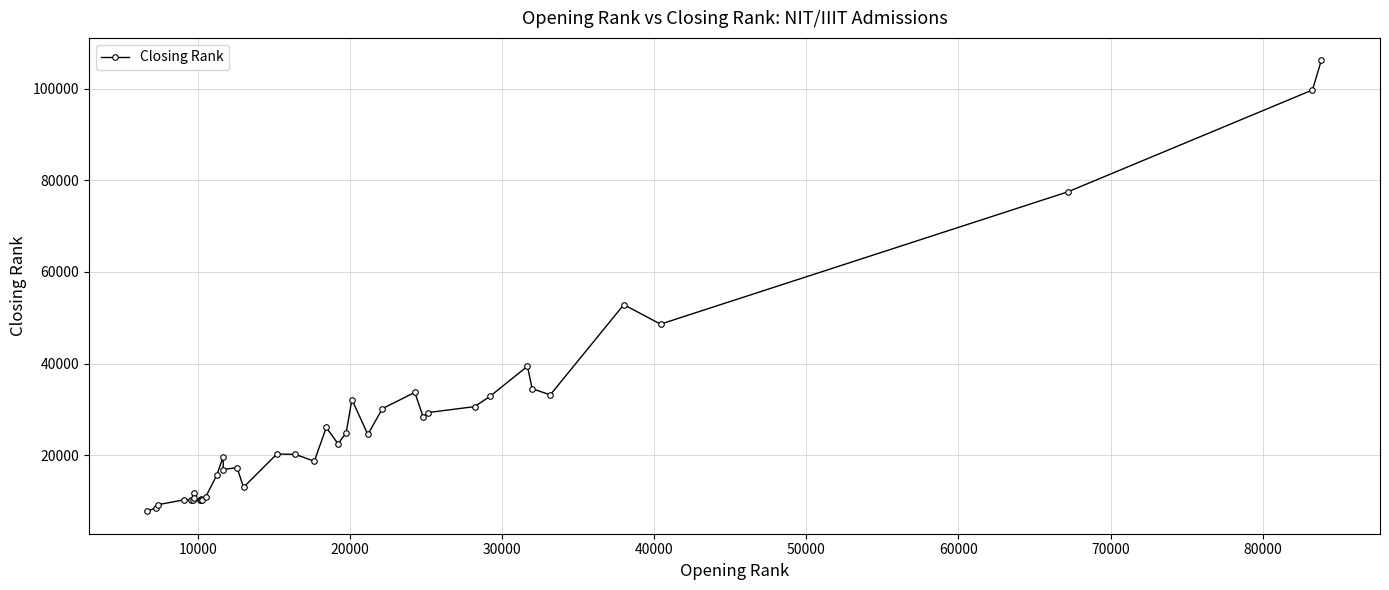

Is this an area chart (filled region under the line)?

No